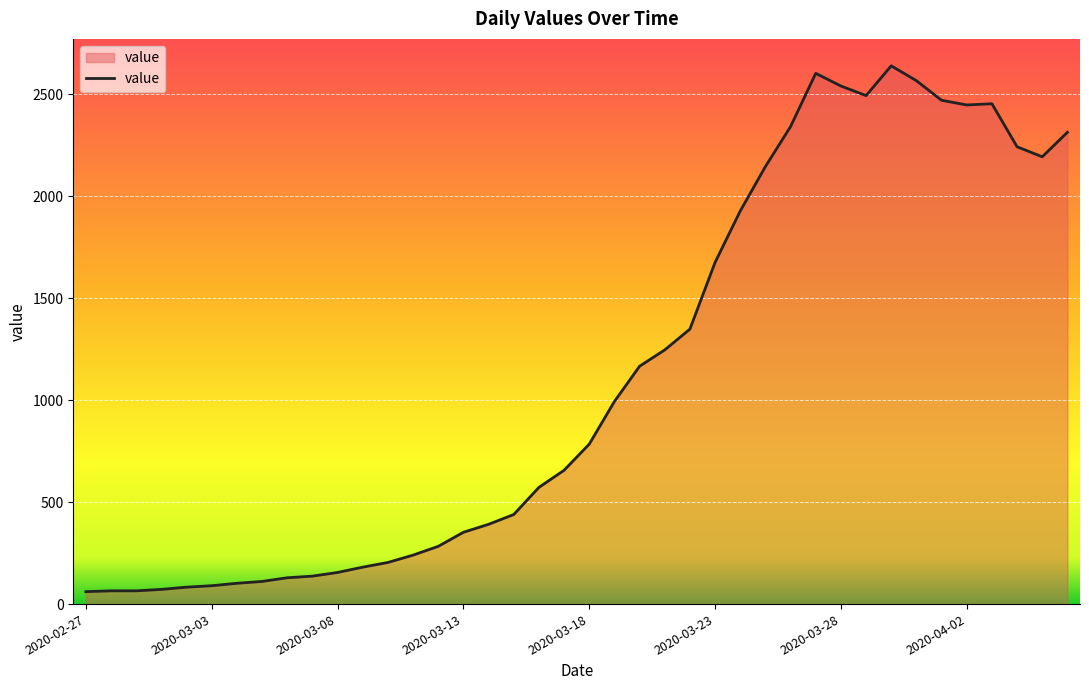

What is the smallest value displayed?

61